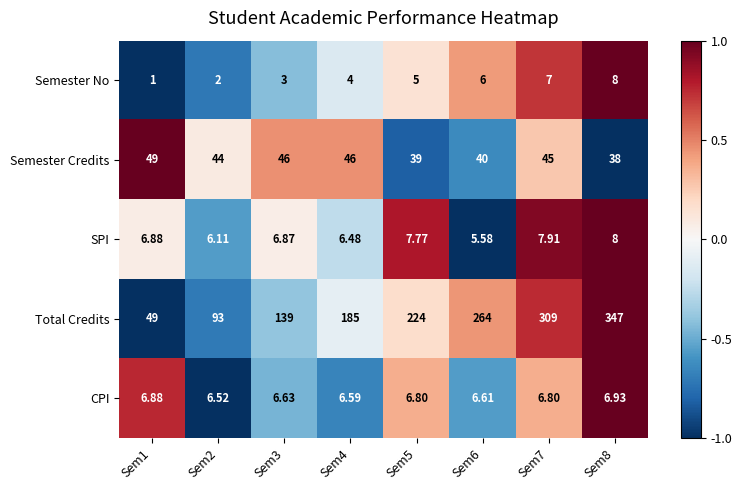

Which series has the largest range (max minus min)?

Total Credits